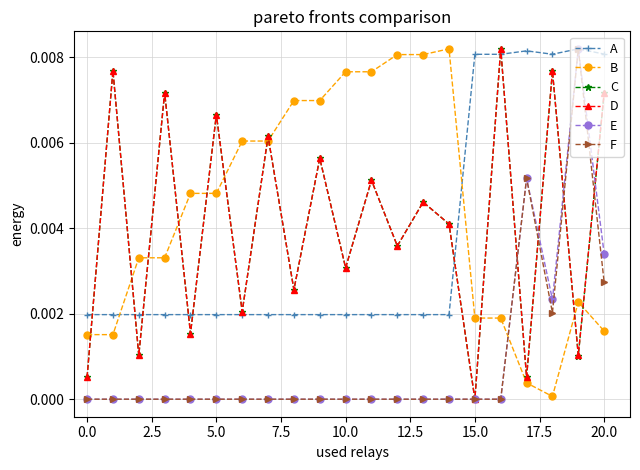

Does the chart have visible grid lines?

Yes